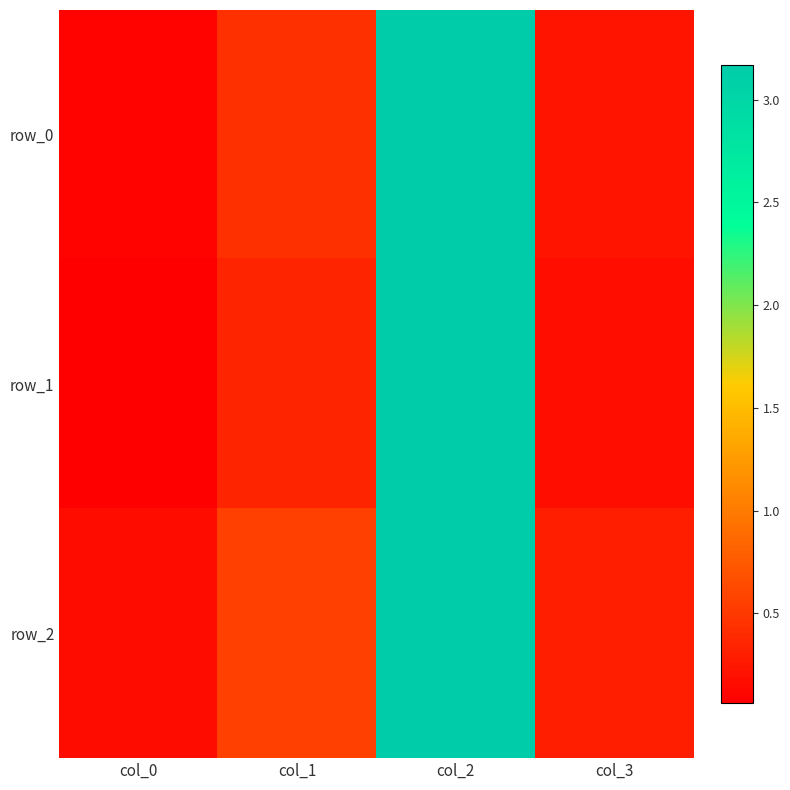

What is the difference between the row_2 values at col_1 and col_0?

0.4